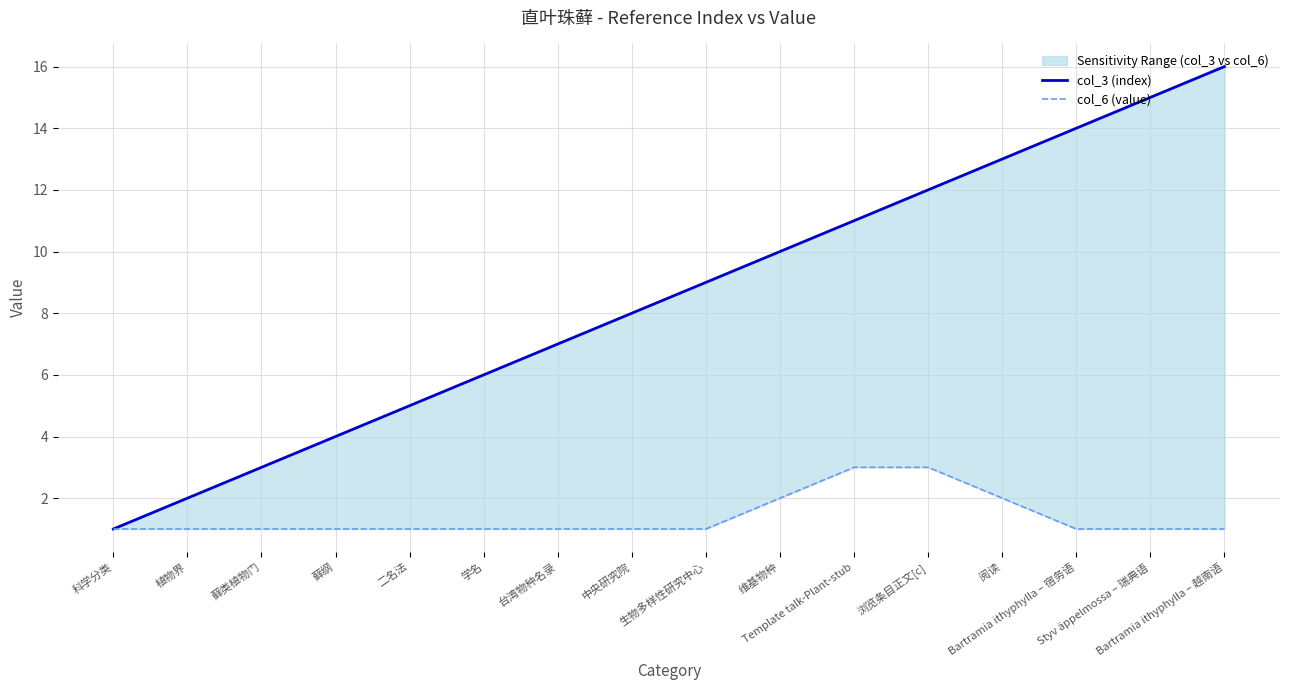

What is the sum of the col_3 (index) values at Styv äppelmossa – 瑞典语 and 学名?

21